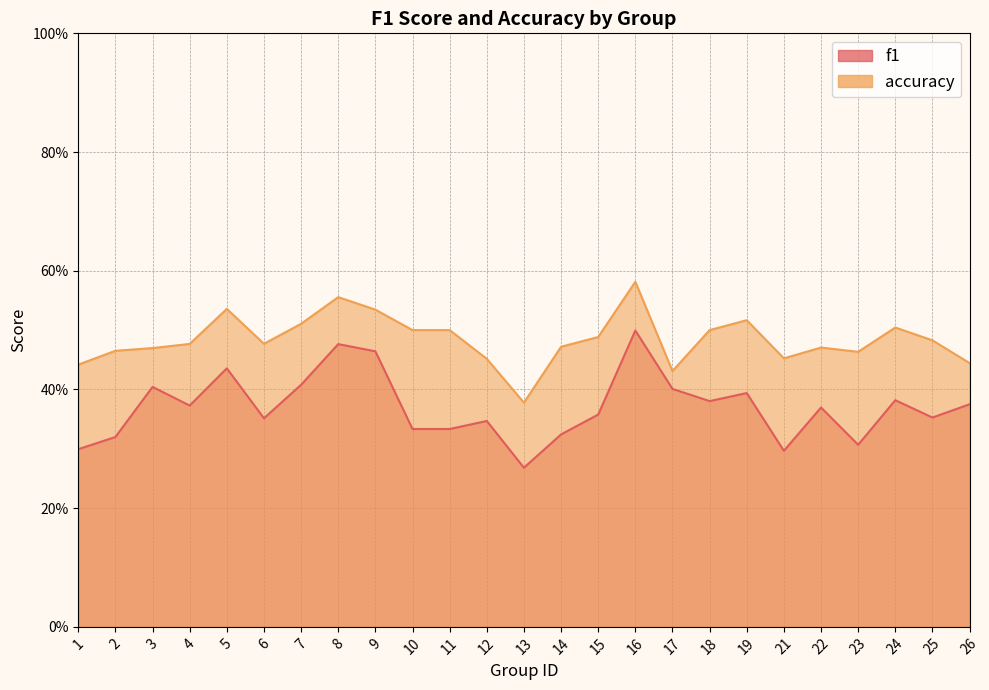

True or false: accuracy and f1 cross at least once.

False